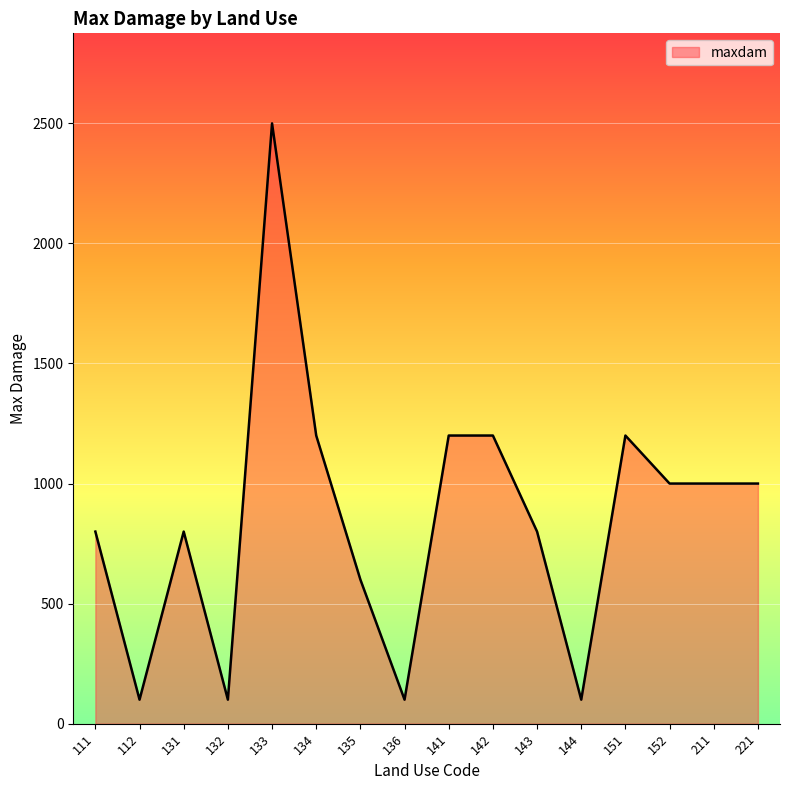

What is the difference between the second highest and second lowest values?

1100